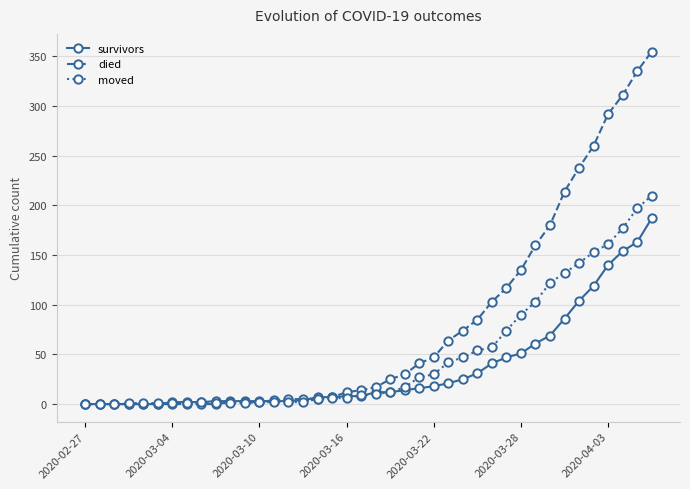

Rank the series by their average value, from lowest to highest.

survivors, moved, died